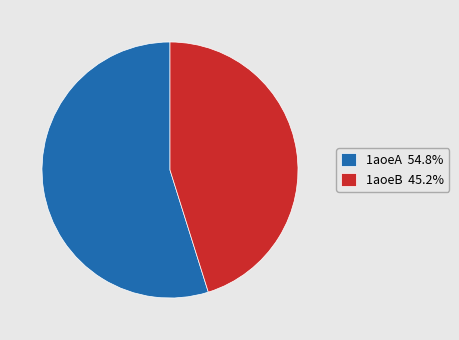

What is the ratio of the value at 1aoeB 45.2% to the value at 1aoeA 54.8%?

0.8